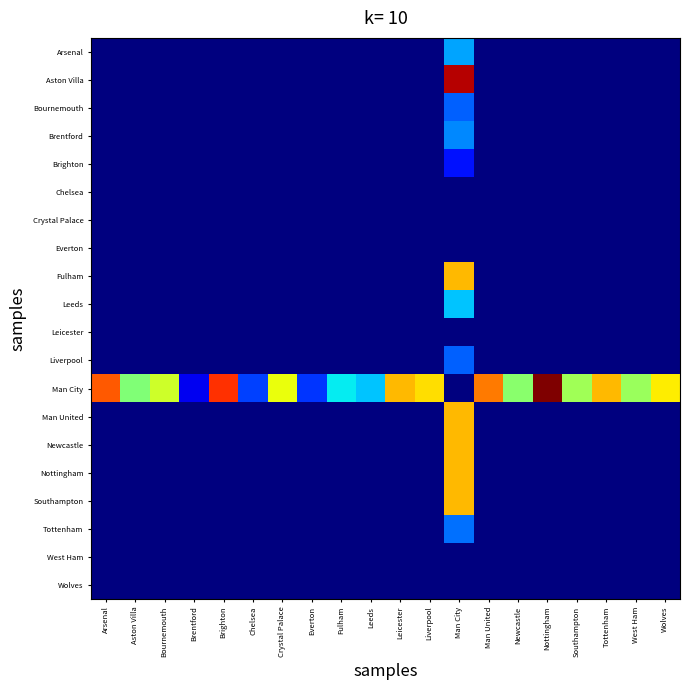

At which category is the sum across all series the highest?

Man City